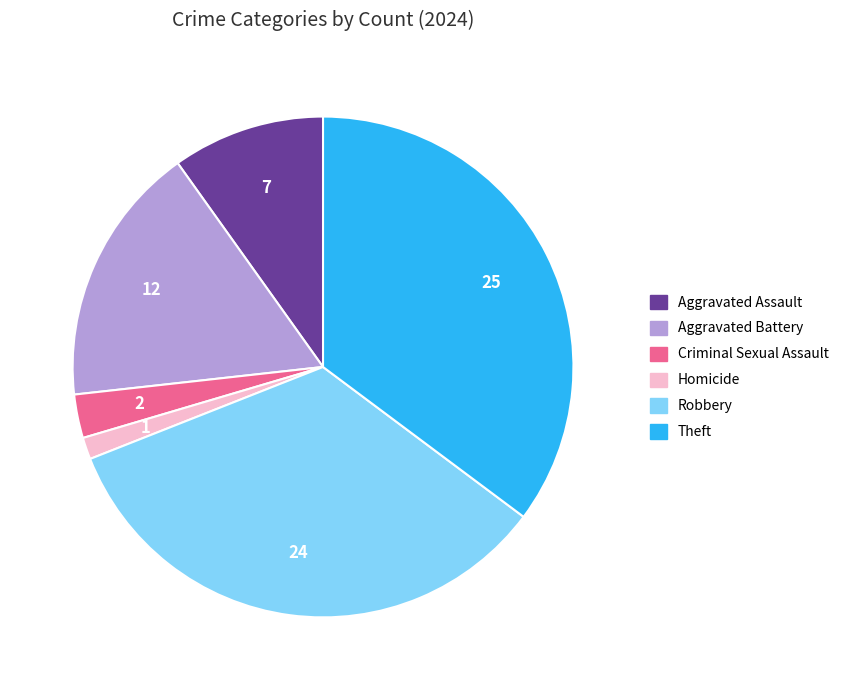

True or false: Aggravated Assault accounts for 18% of the total.

False